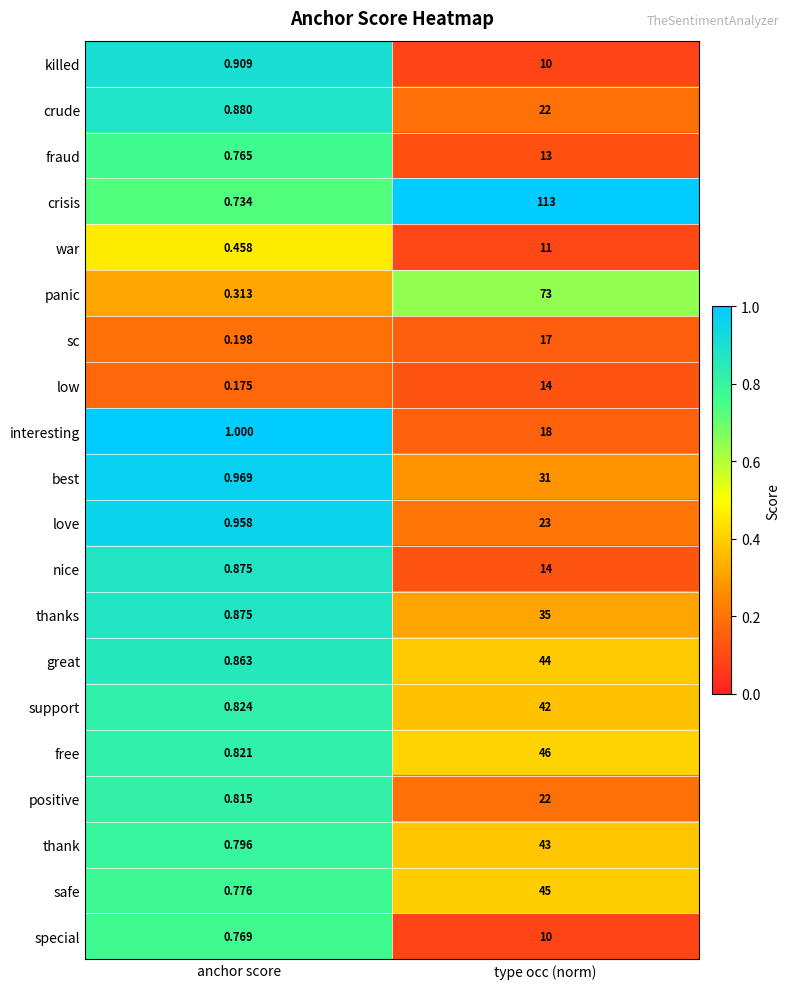

Rank the categories by crude value from lowest to highest.

anchor score, type occ (norm)